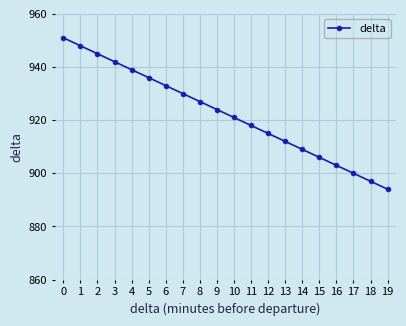

The value at 17 is 288. True or false?

False